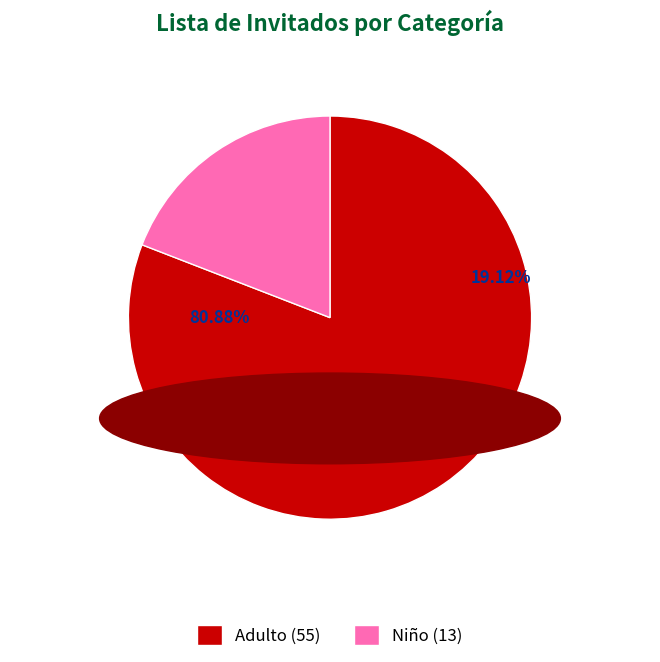

To the nearest percent, what is the combined percentage of Niño and Adulto?

100%